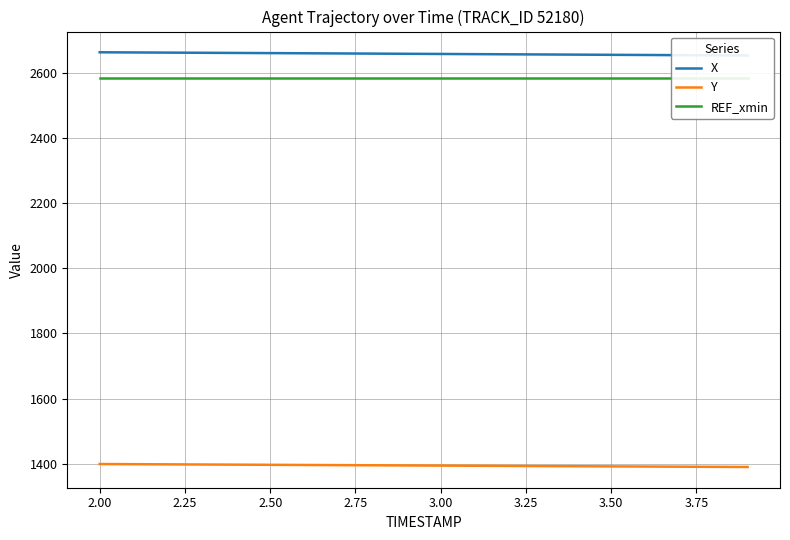

What is the maximum value for Y?

1399.2